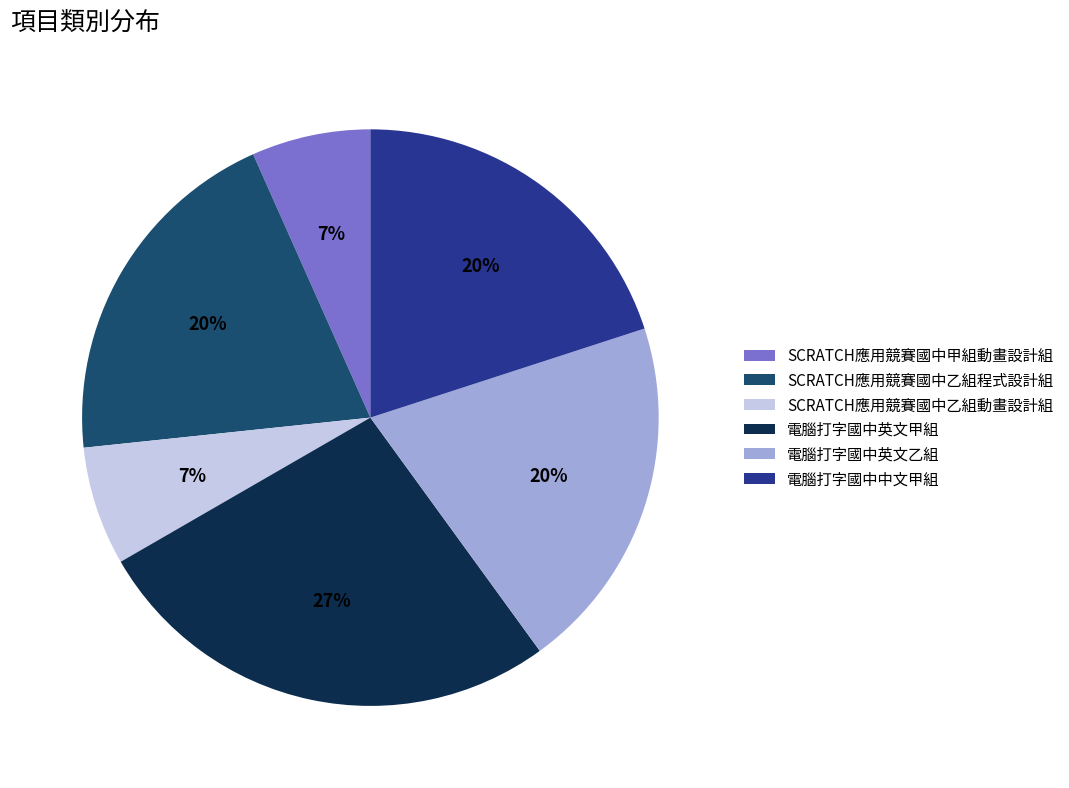

To the nearest percent, what is the combined percentage of SCRATCH應用競賽國中甲組動畫設計組 and SCRATCH應用競賽國中乙組程式設計組?

27%